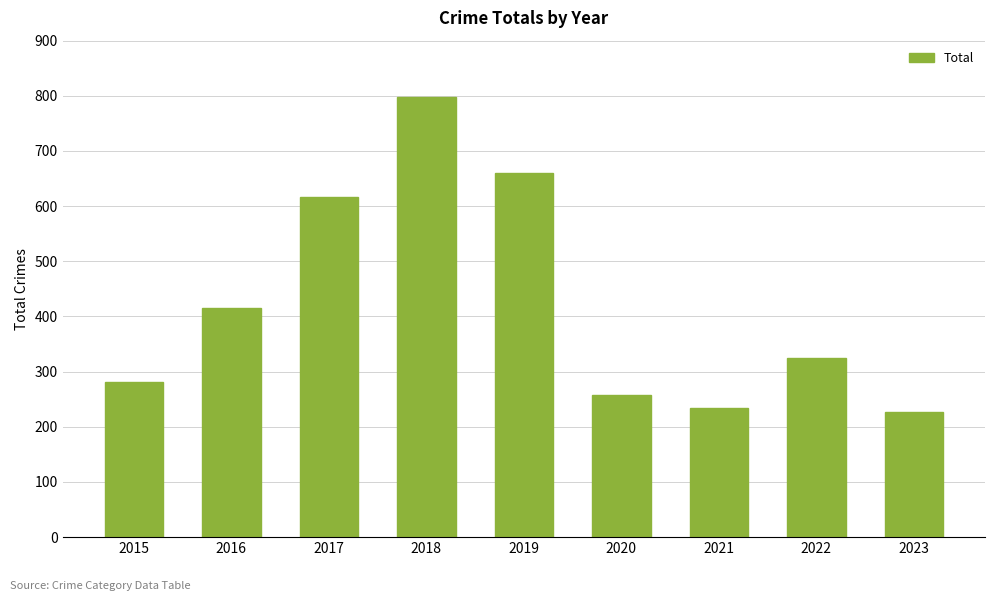

How many series are shown in this chart?

1